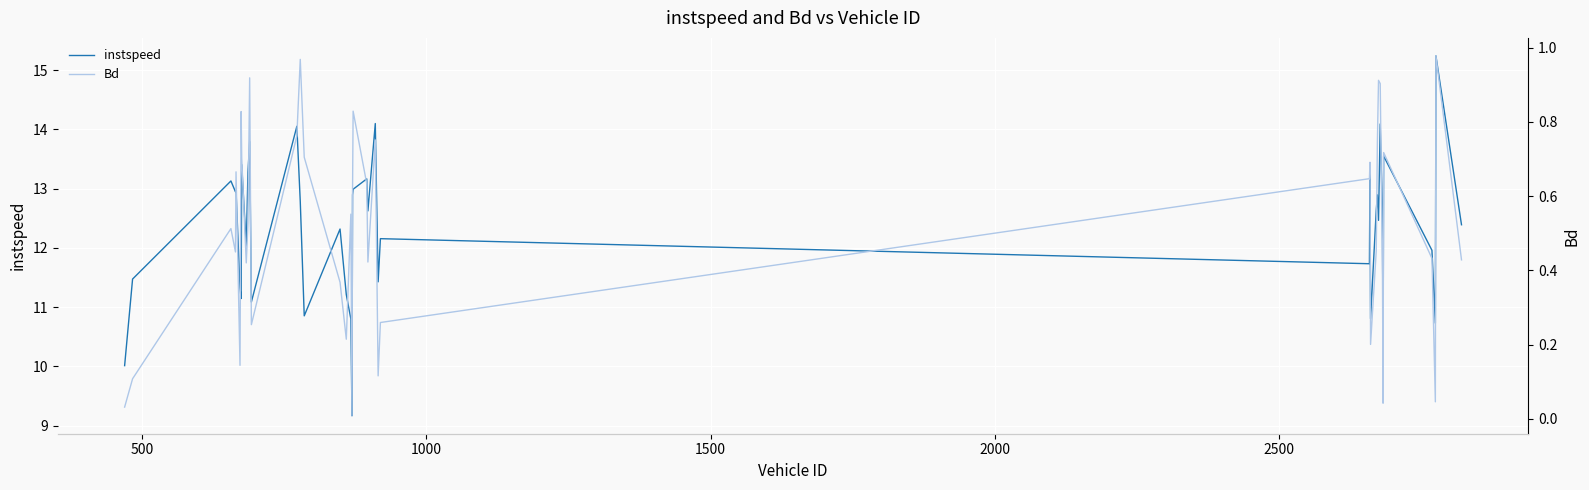

How many lines are shown in the chart?

2